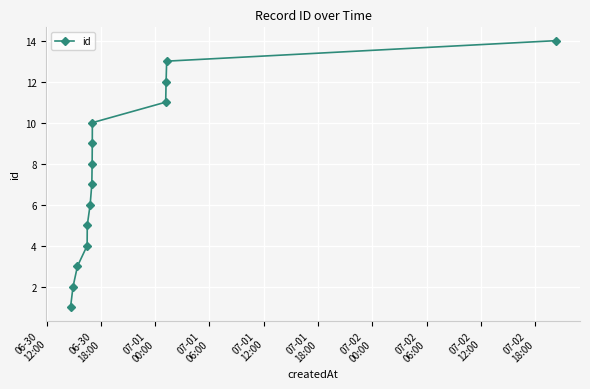

What is the maximum value shown in the chart?

14